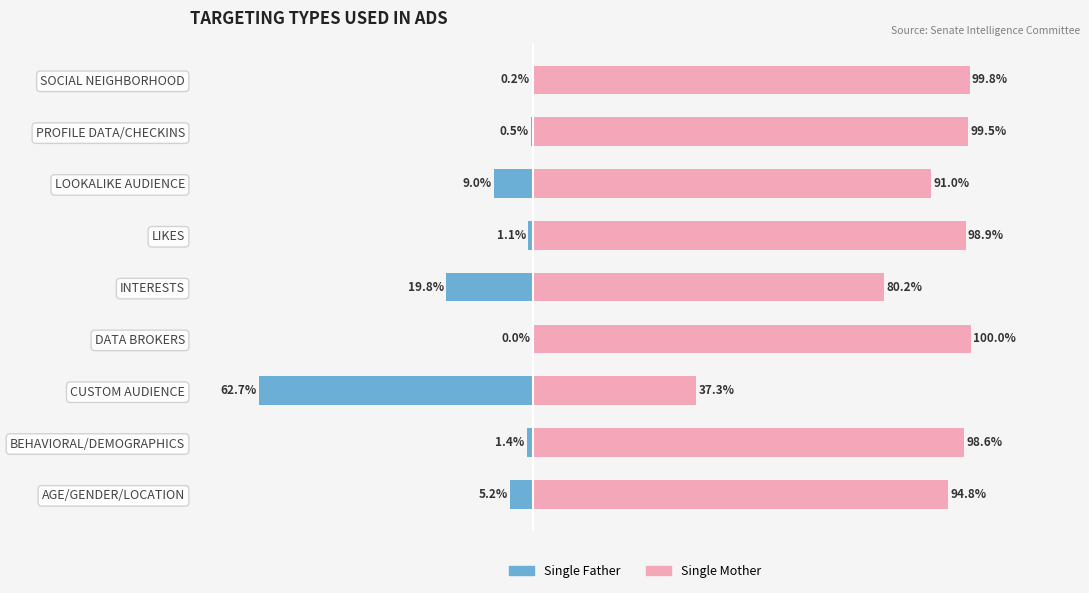

What are all the series names shown in the legend?

Single Father, Single Mother